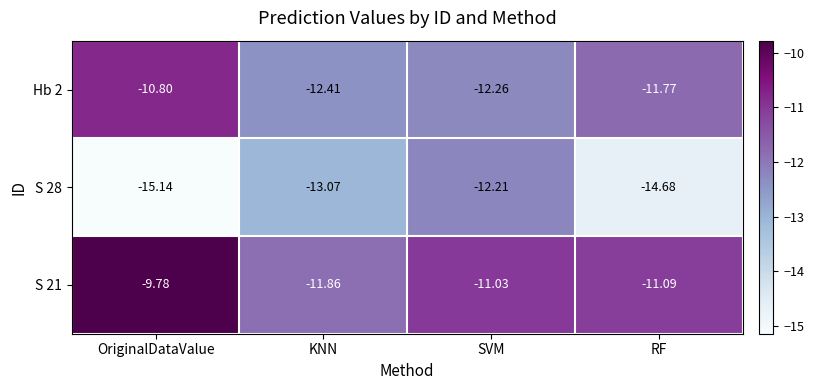

Where does the S 28 series first go above -13?

SVM